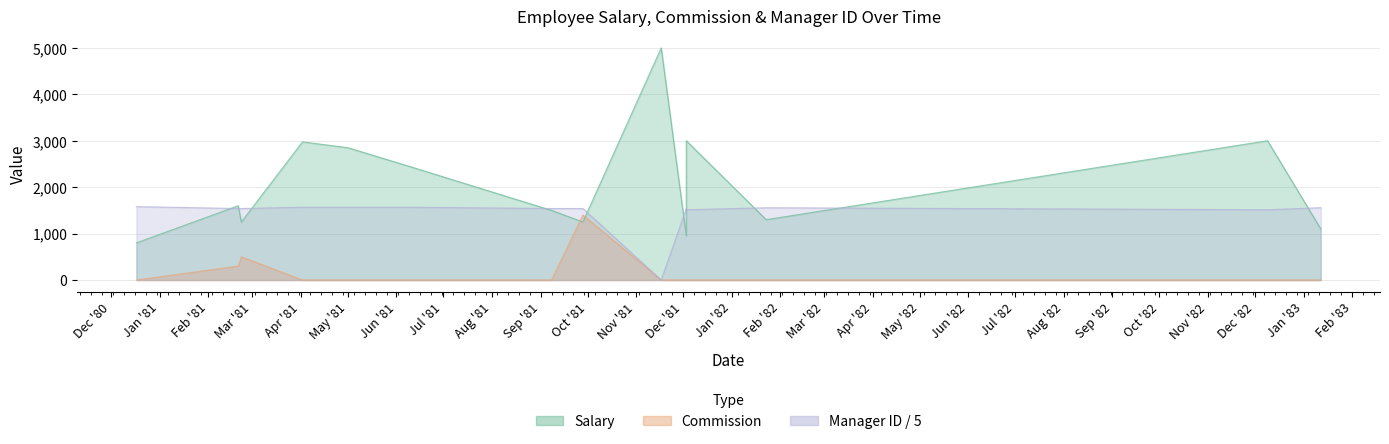

Is the value of Manager_ID at 1980-12-17 greater than the value of Commission at 1981-06-09?

Yes